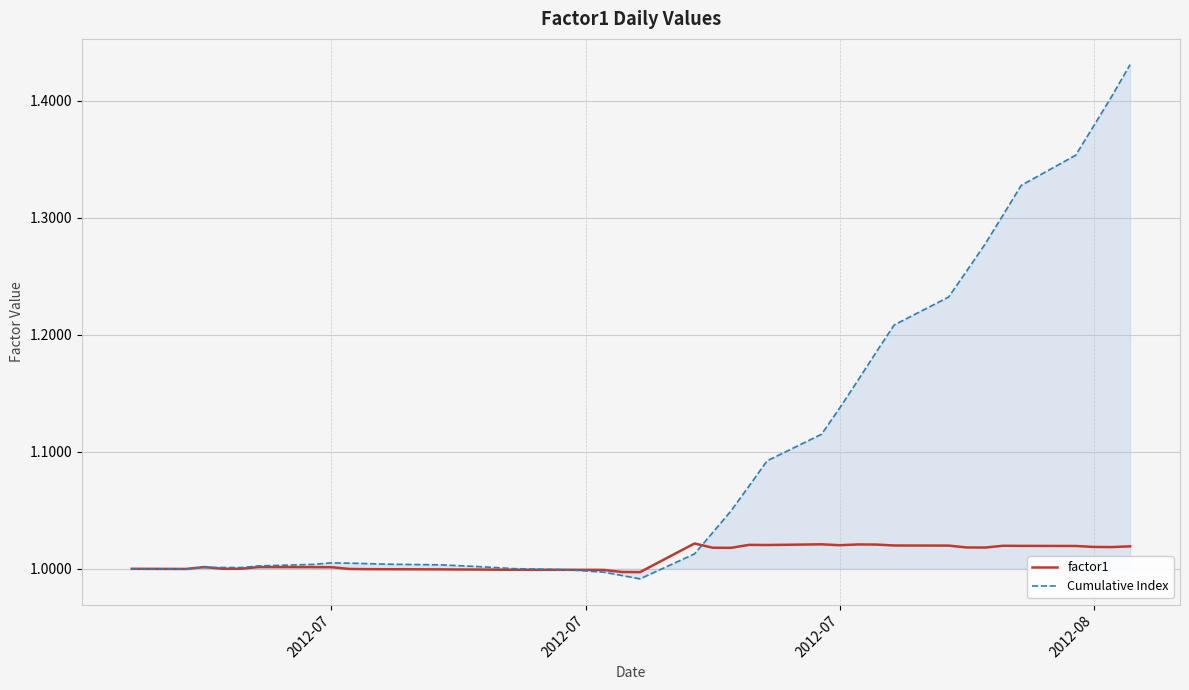

Which series has the largest total across all categories?

Cumulative Index